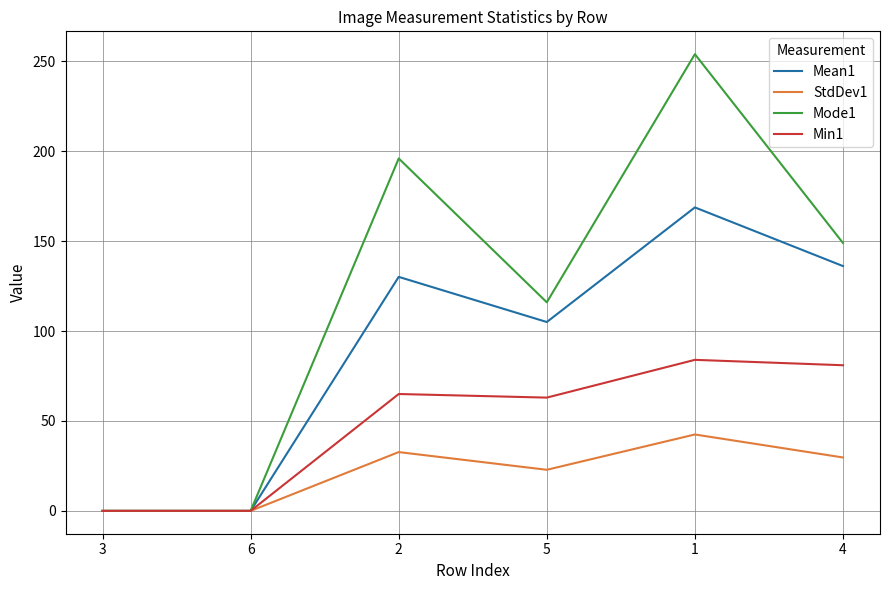

How many Mode1 values are between 0 and 196?

5